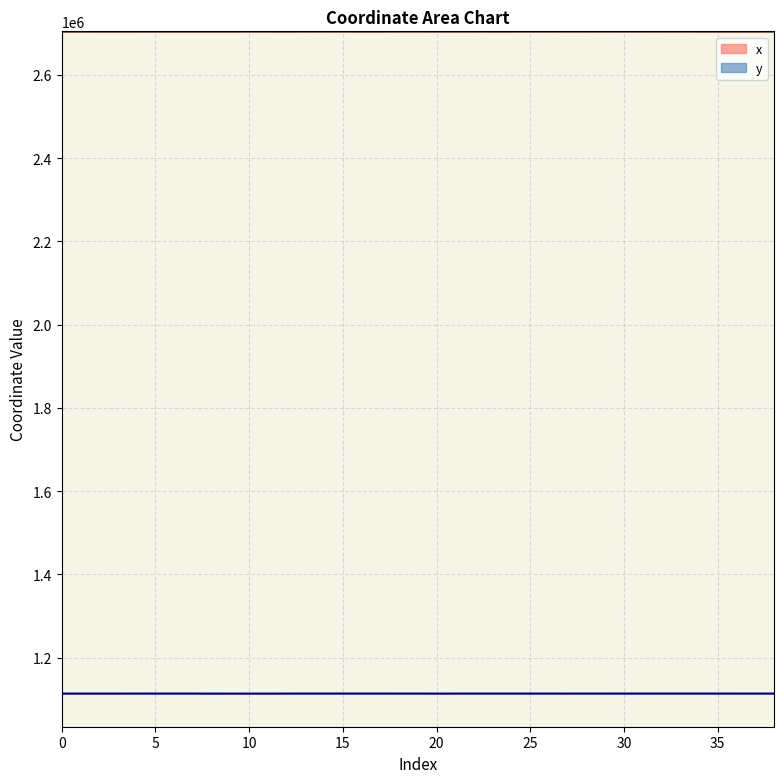

Where is the first local maximum for y?

2